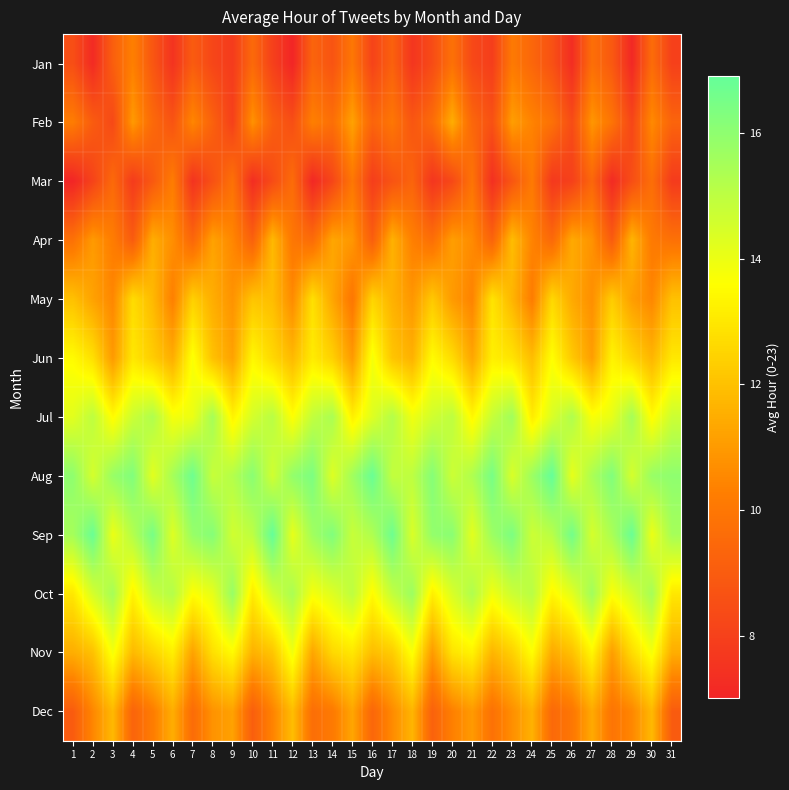

Which has a higher value, 16 or 7?

7